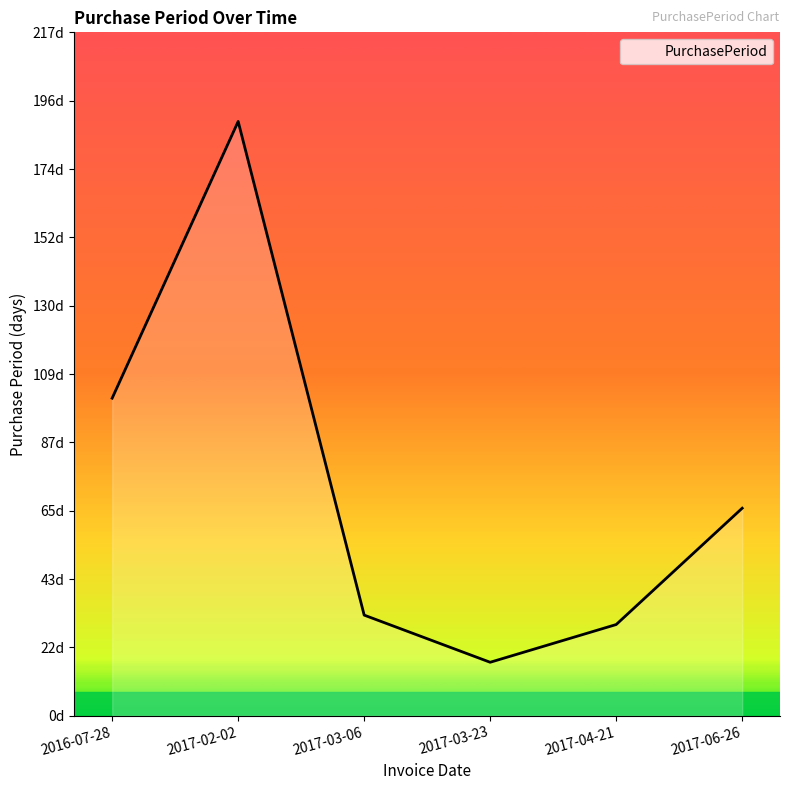

Between 2017-06-26 and 2016-07-28, which is larger?

2016-07-28